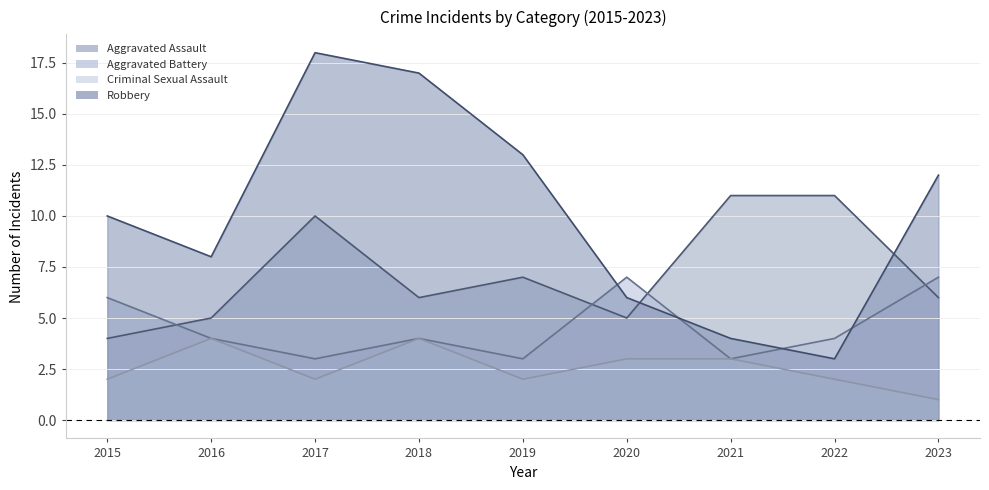

At which category does Aggravated Assault reach its first local peak?

2017